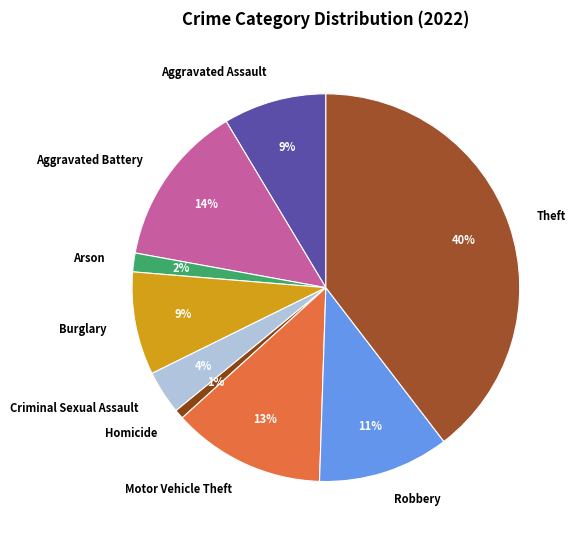

Is the sum of Aggravated Battery and Burglary greater than half?

No